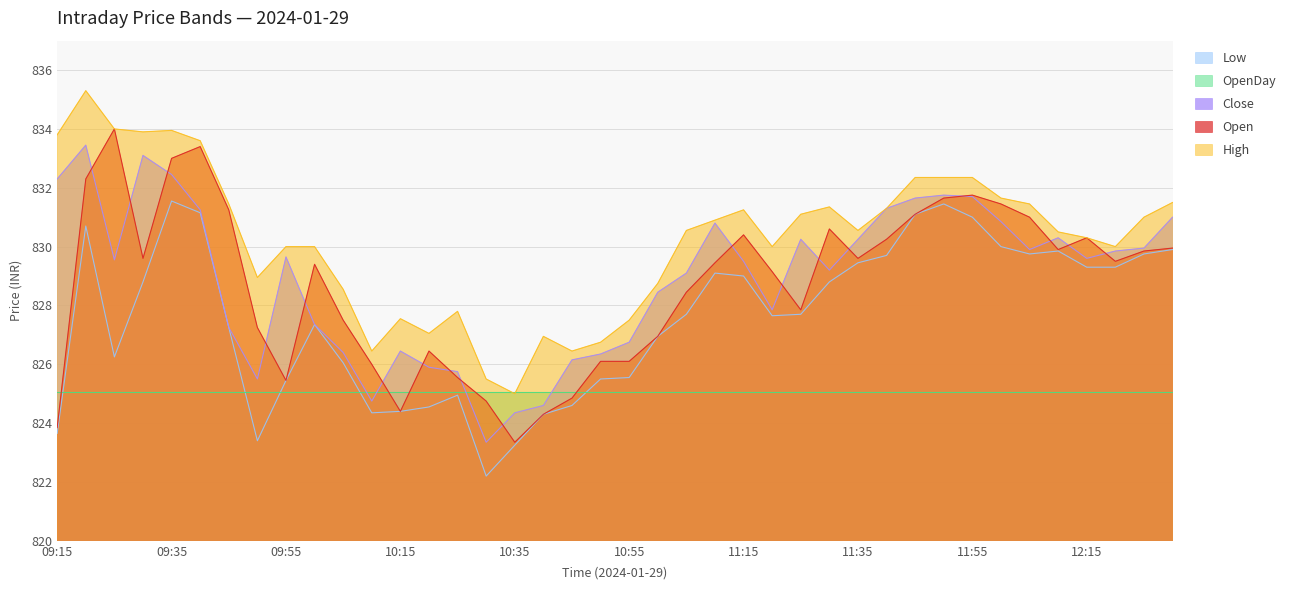

What is the label of the 32nd point from the left?

11:50